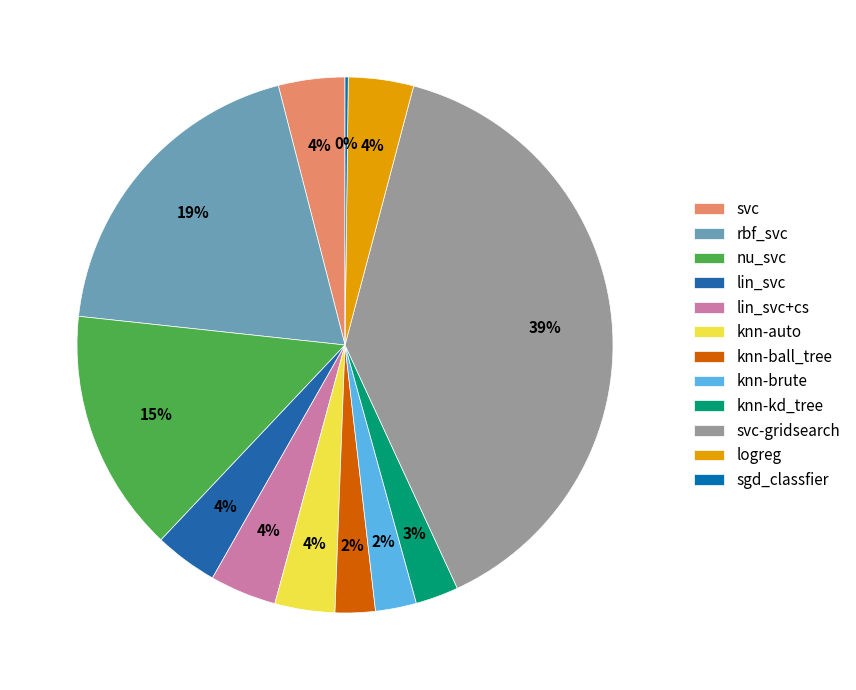

How much of the chart is everything except svc?

96.0%